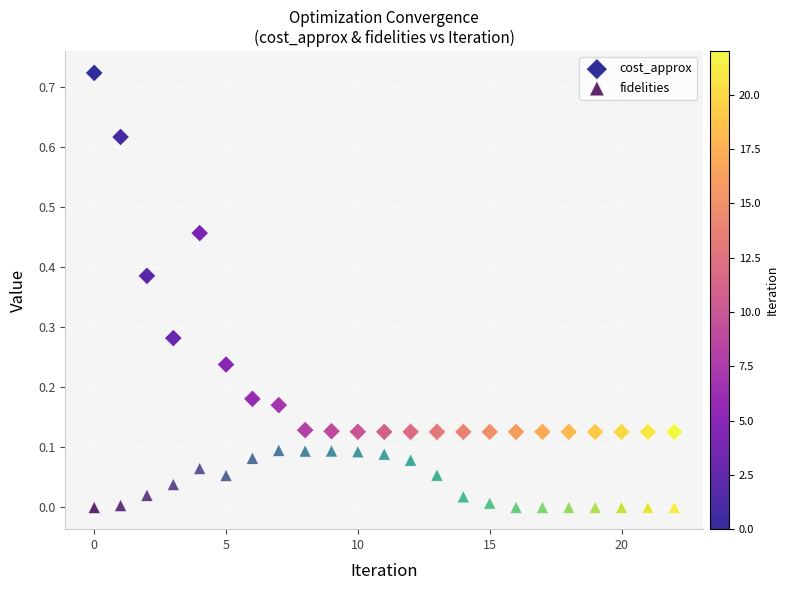

Which series contains the lowest Y value?

fidelities